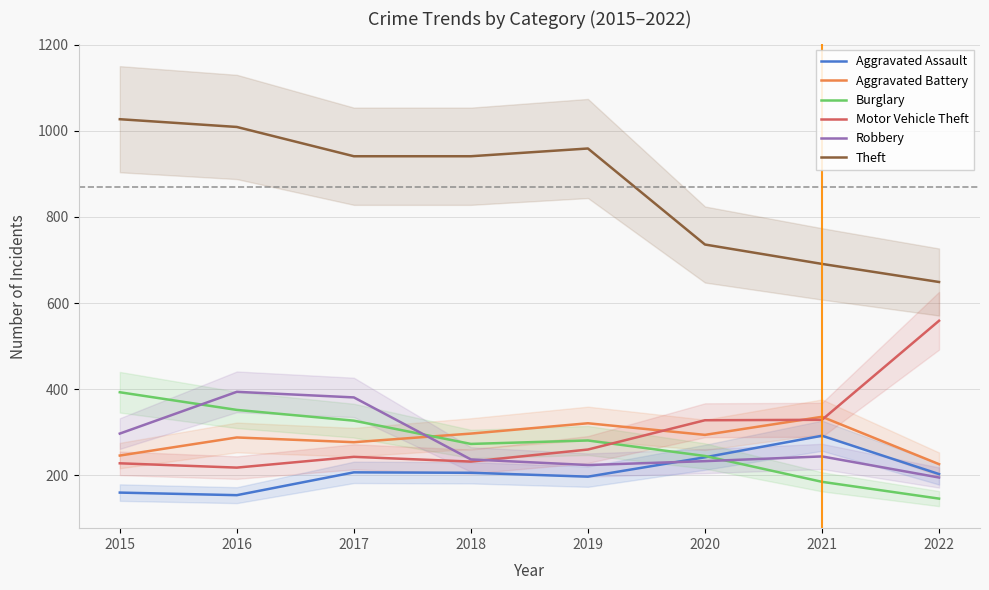

What is the difference between the maximum and minimum values in the Robbery series?

199